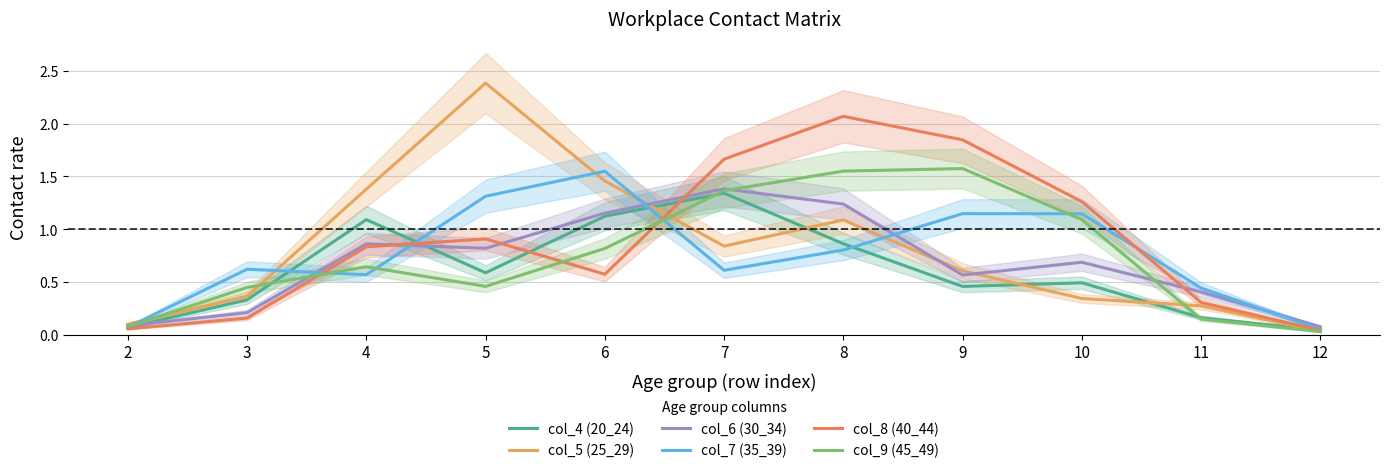

At which category is the sum across all series the highest?

8